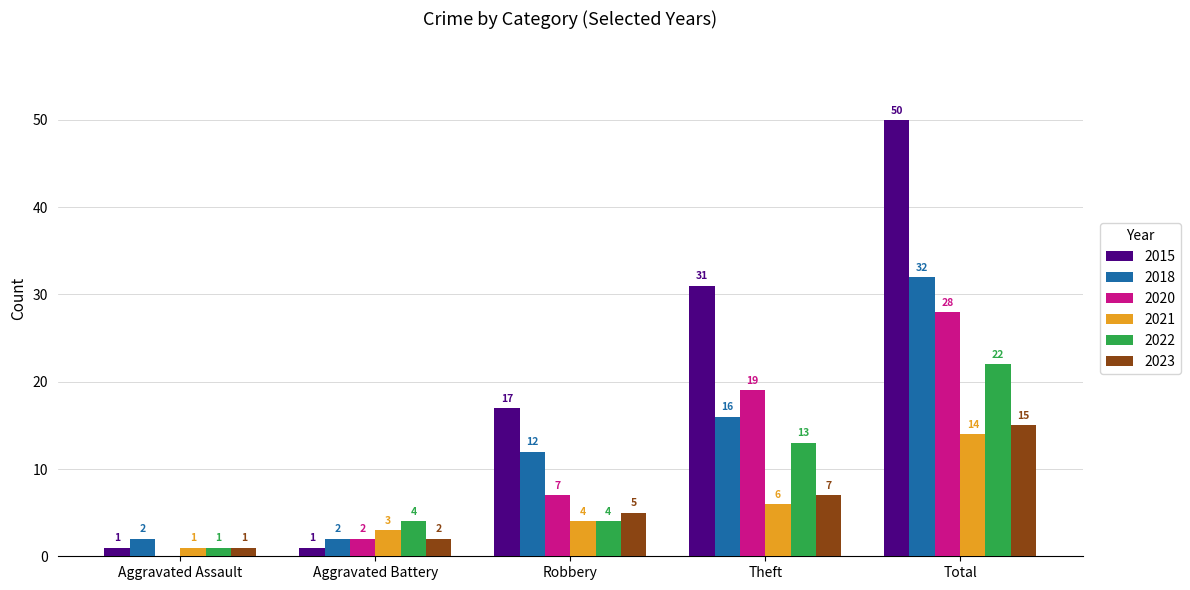

What is the sum of all 2020 values?

56